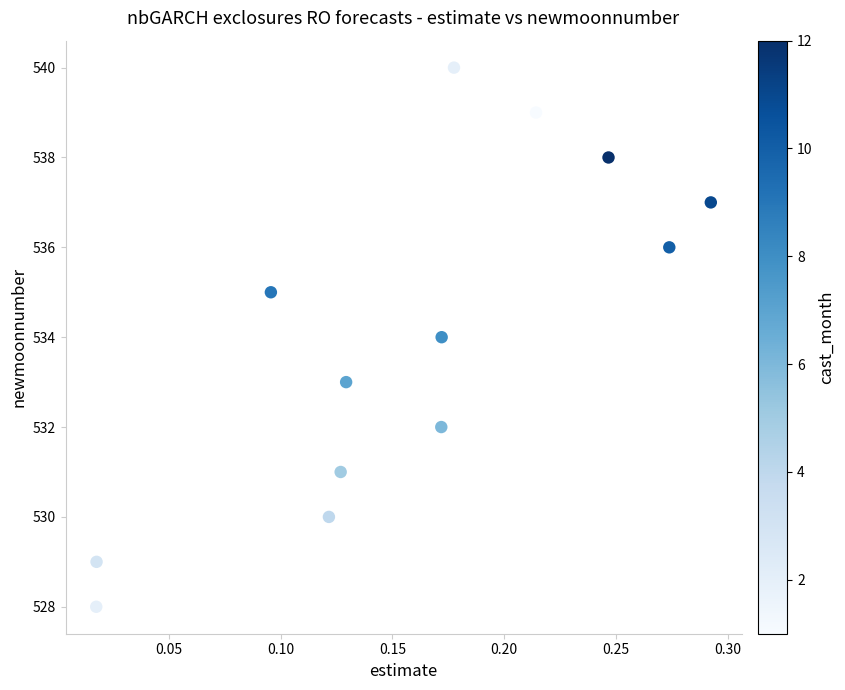

What is the range of Y values (max minus min)?

12